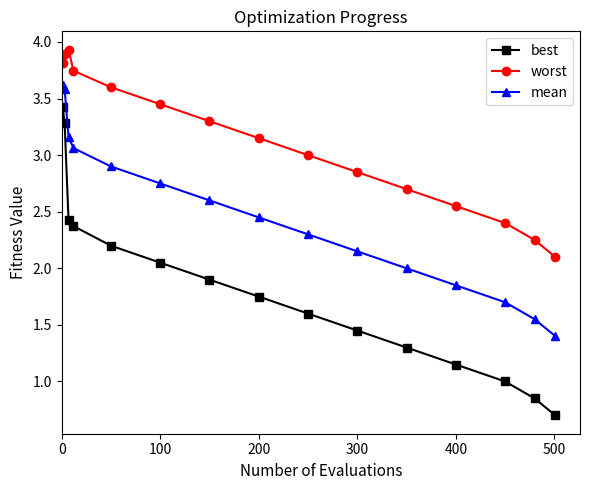

What is the smallest value displayed?

0.7